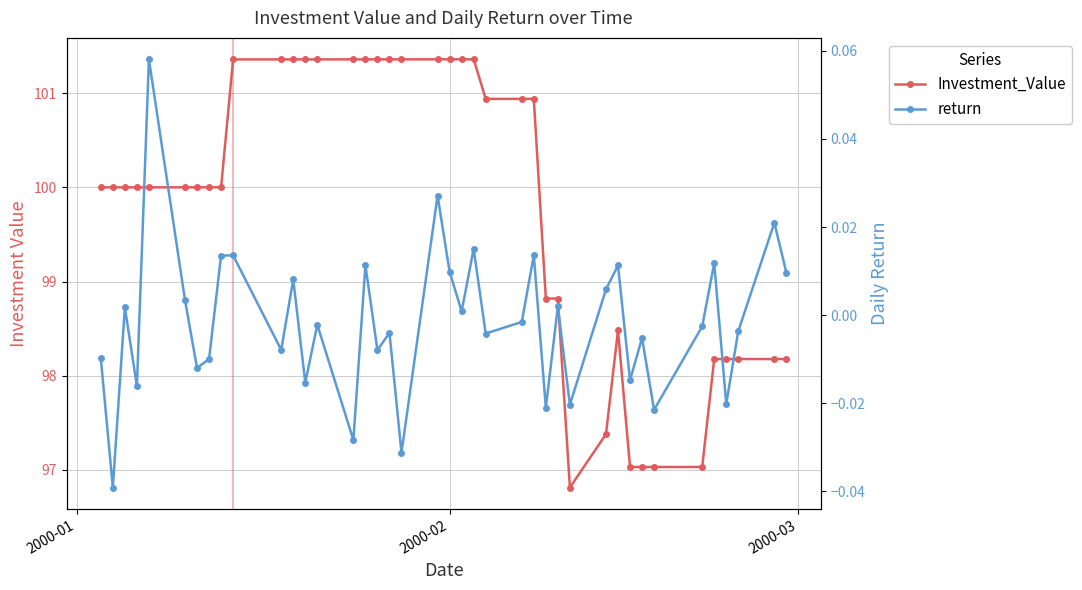

Which category has the lowest value across all series?

2000-02